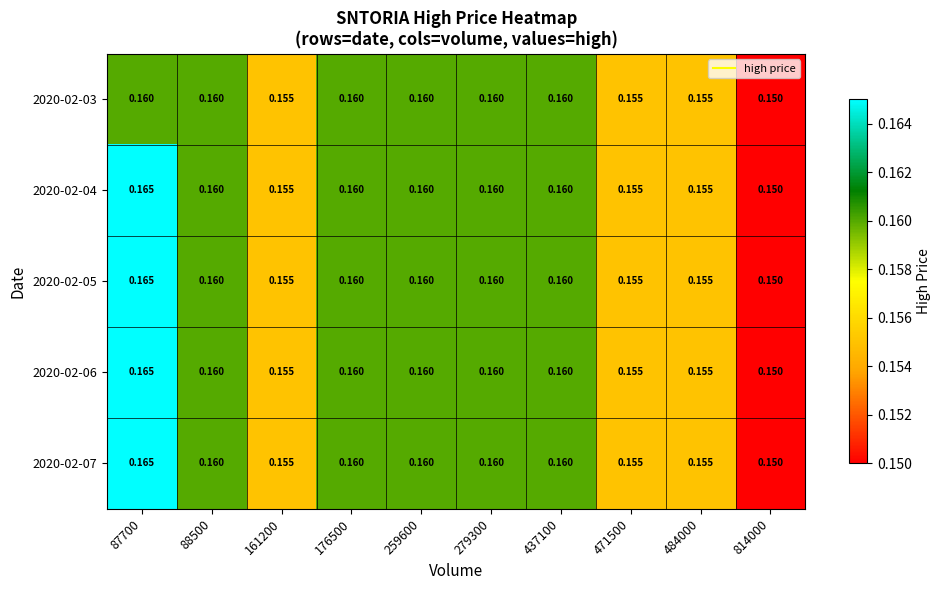

Is the value of 2020-02-04 at 814000 greater than the value of 2020-02-05 at 471500?

No